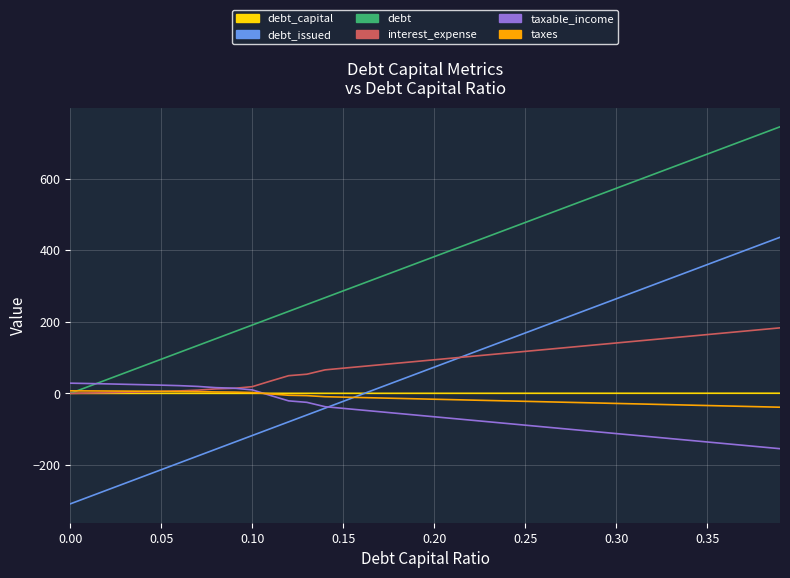

Which series has the largest total across all categories?

debt